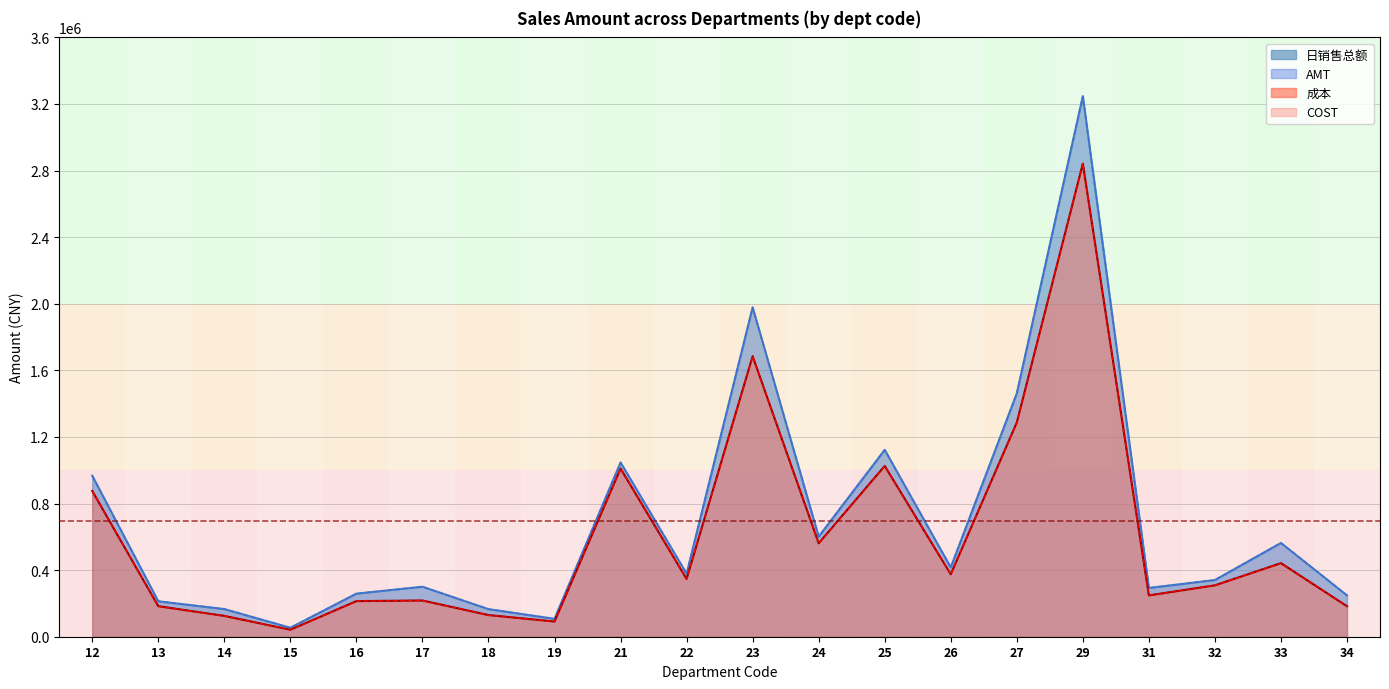

What is the approximate value of AMT at 22?

379009.0